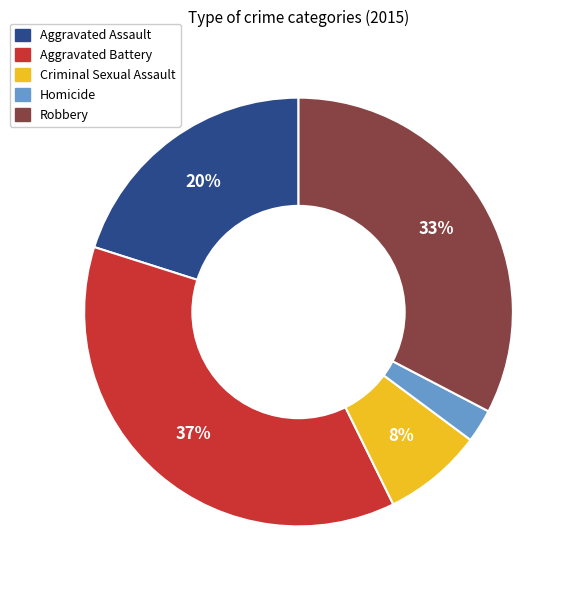

Which has a higher value, Aggravated Assault or Homicide?

Aggravated Assault